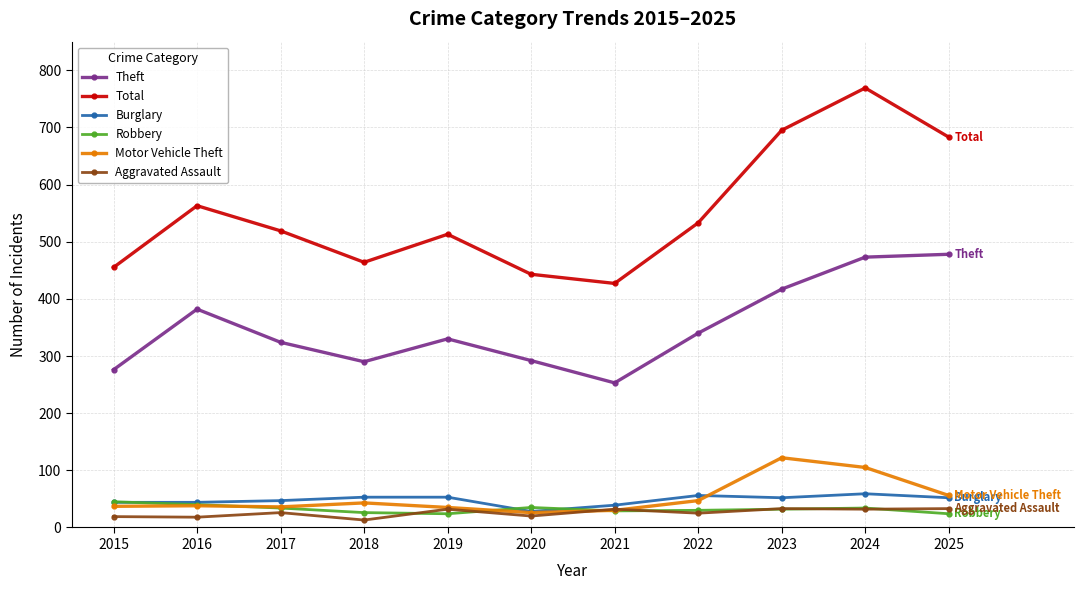

How many interior local peaks does the Total series have?

3